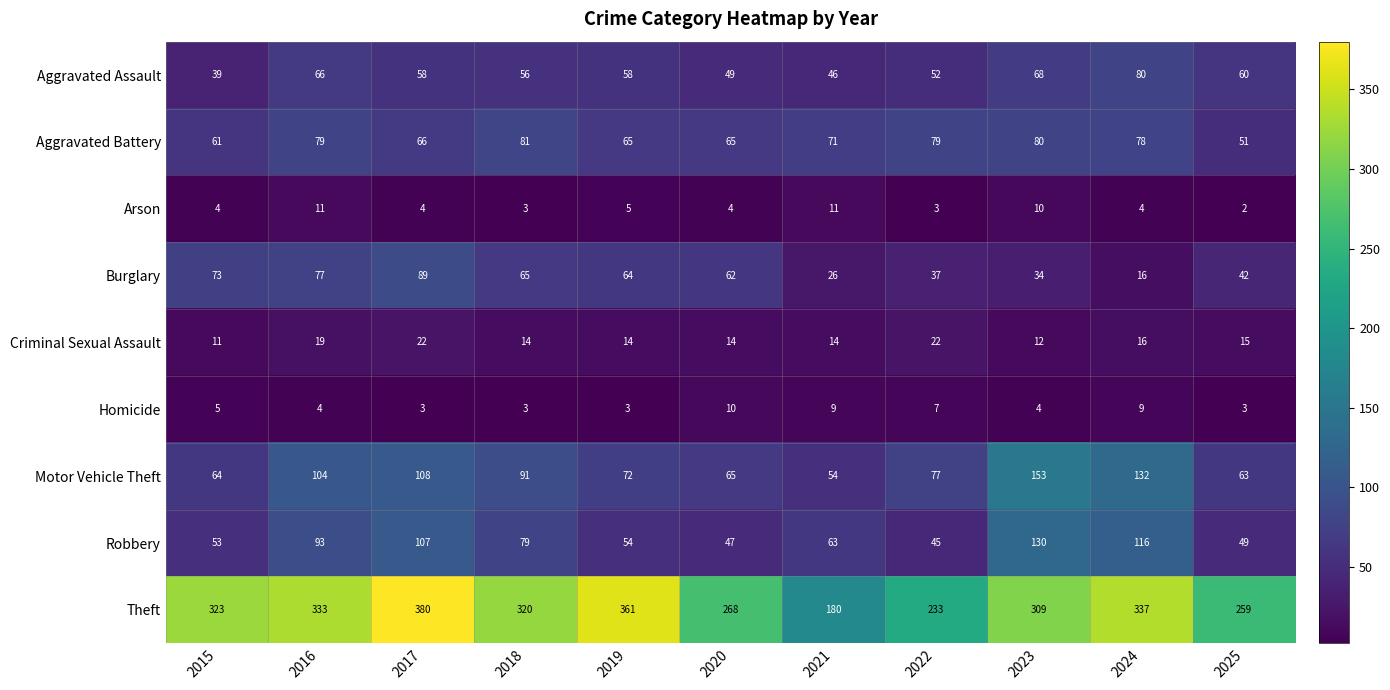

Which series has the largest total across all categories?

Theft